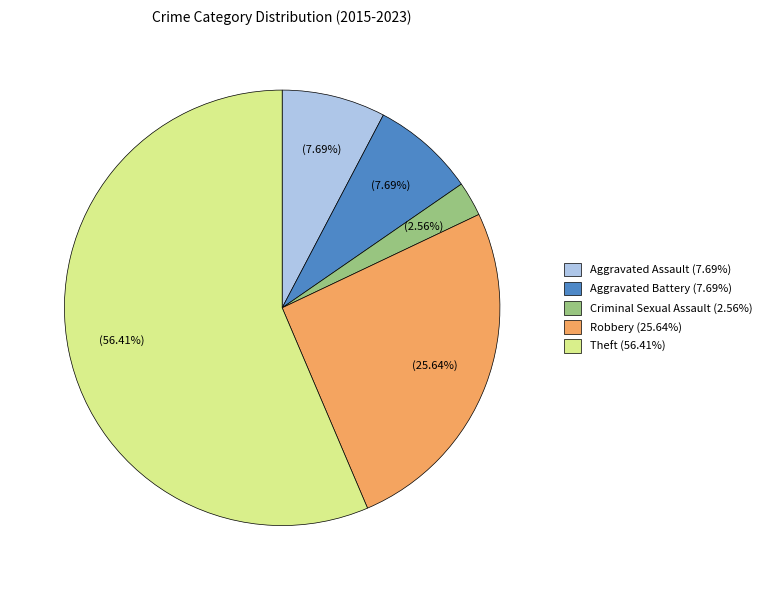

How many slices are in this pie chart?

5